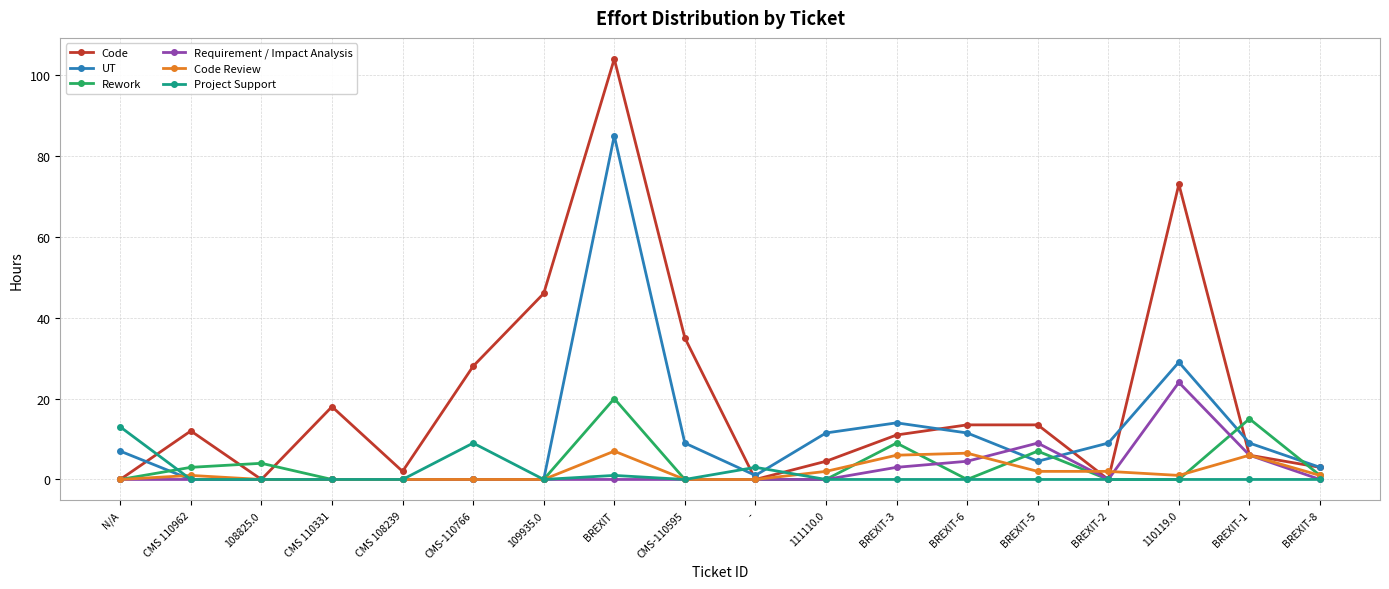

Rank the series by their maximum value, from highest to lowest.

Code, UT, Requirement / Impact Analysis, Rework, Project Support, Code Review